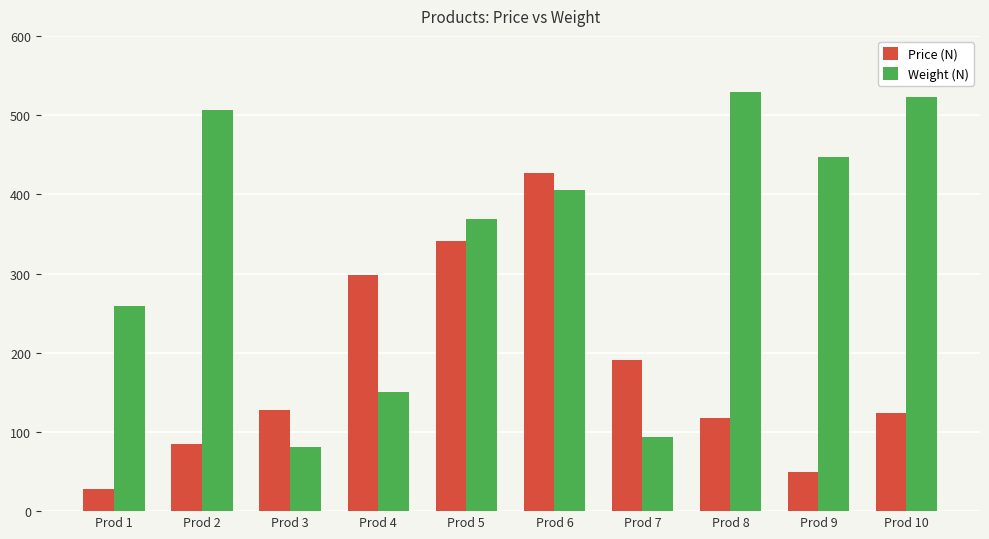

Which series has the widest spread of values?

Weight (N)